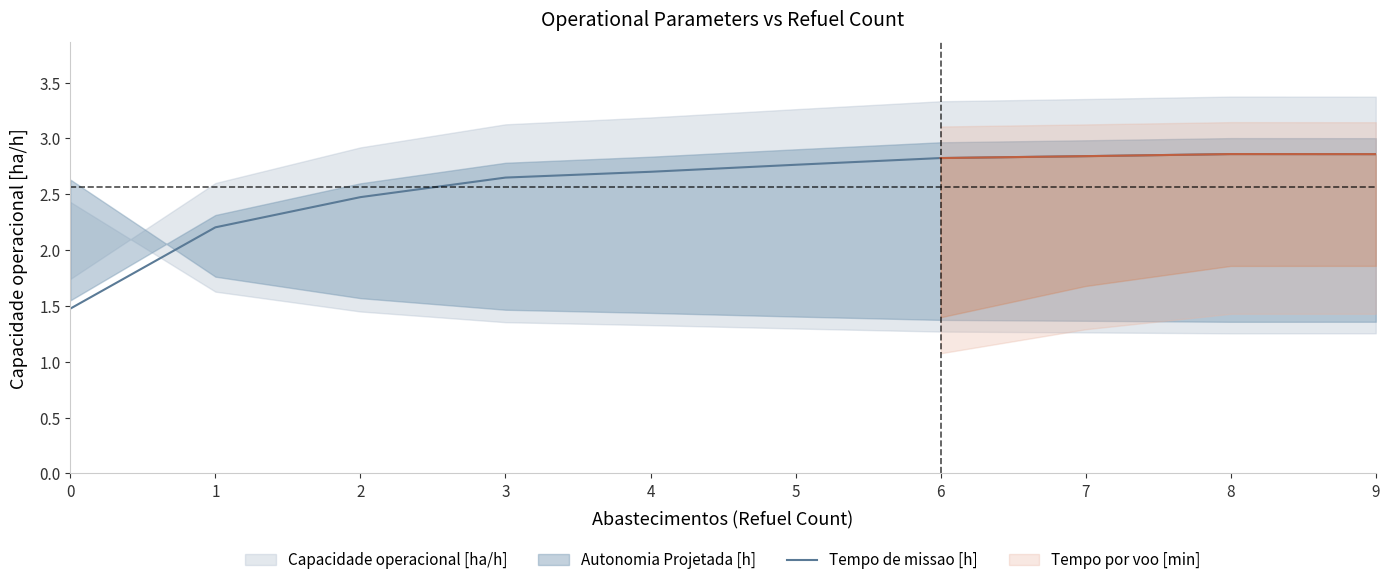

True or false: the data shows 1.6 at 9.

False